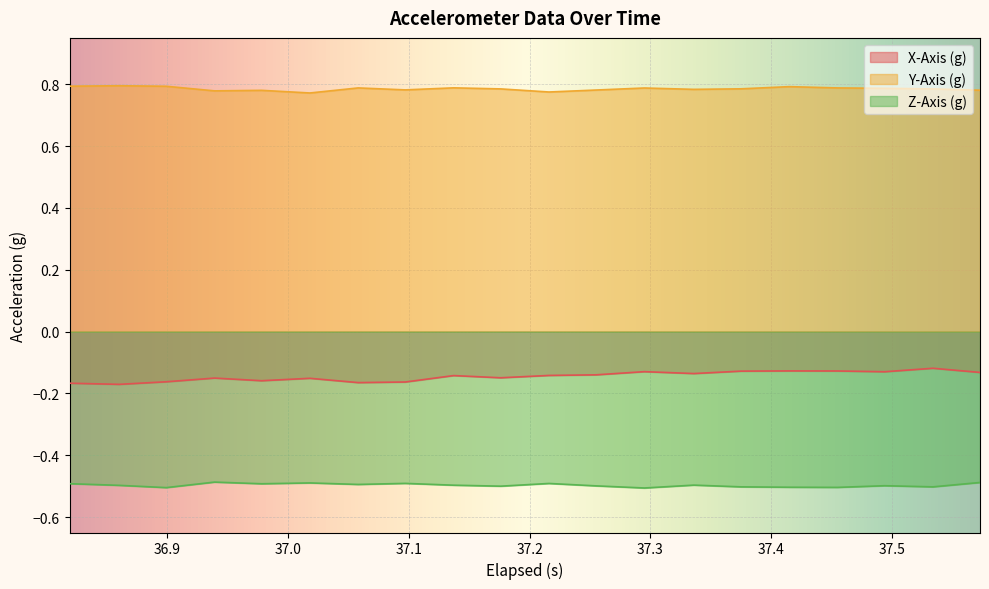

How many data points does each series have?

20